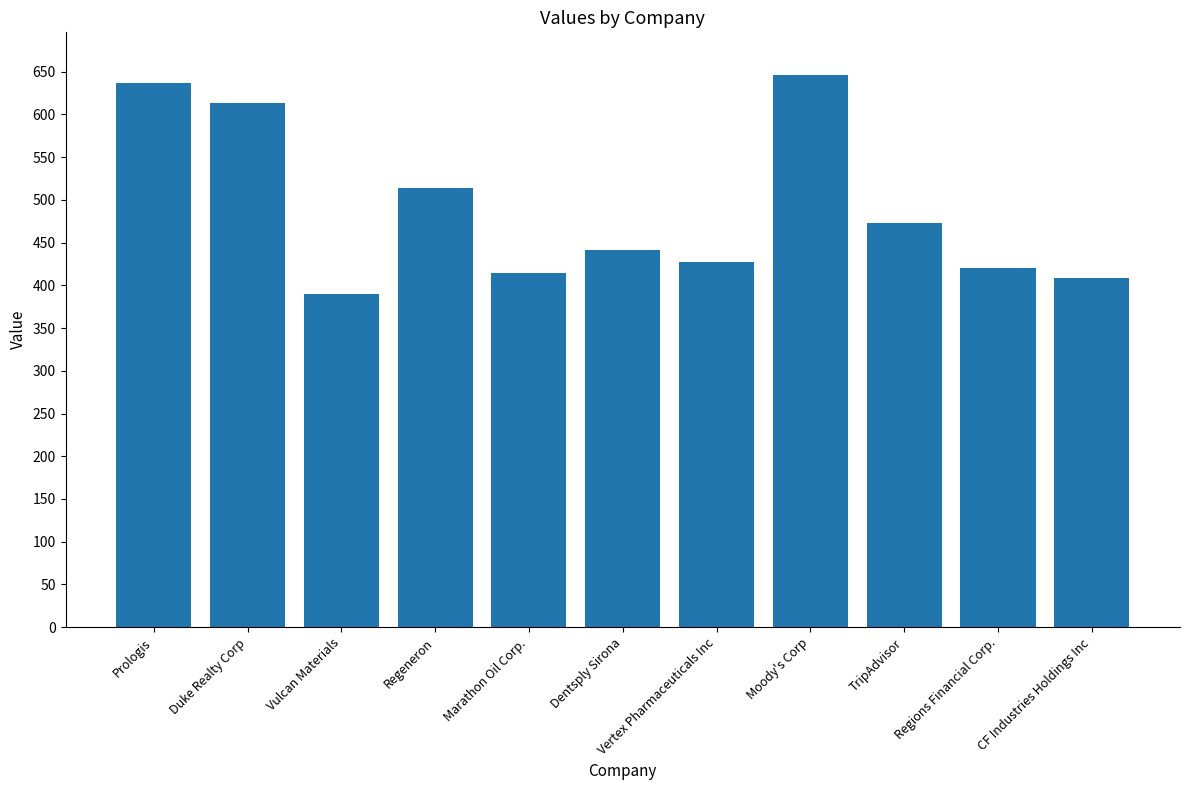

What is the minimum value shown in the chart?

390